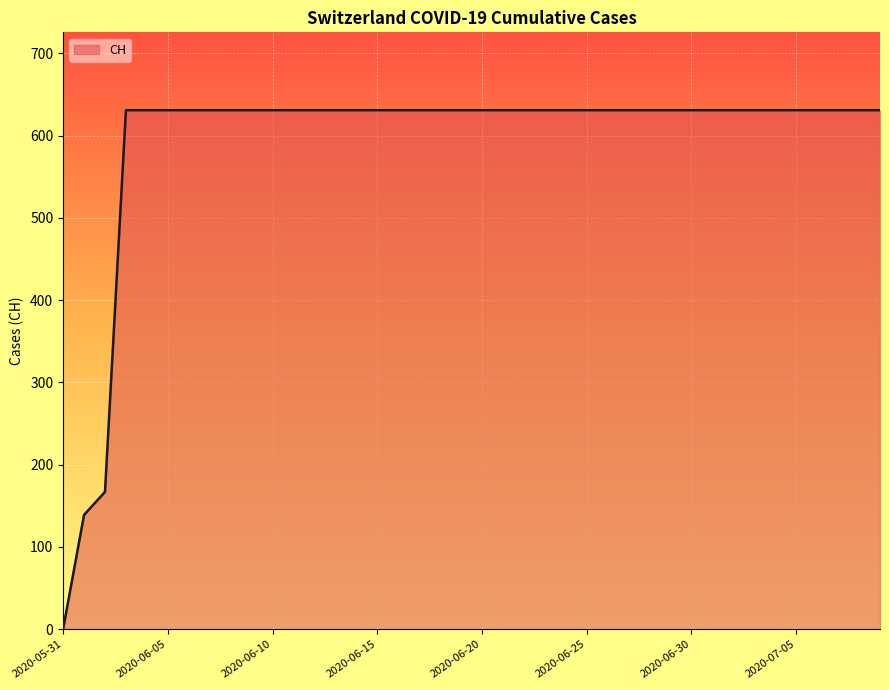

What is the greatest value displayed?

631